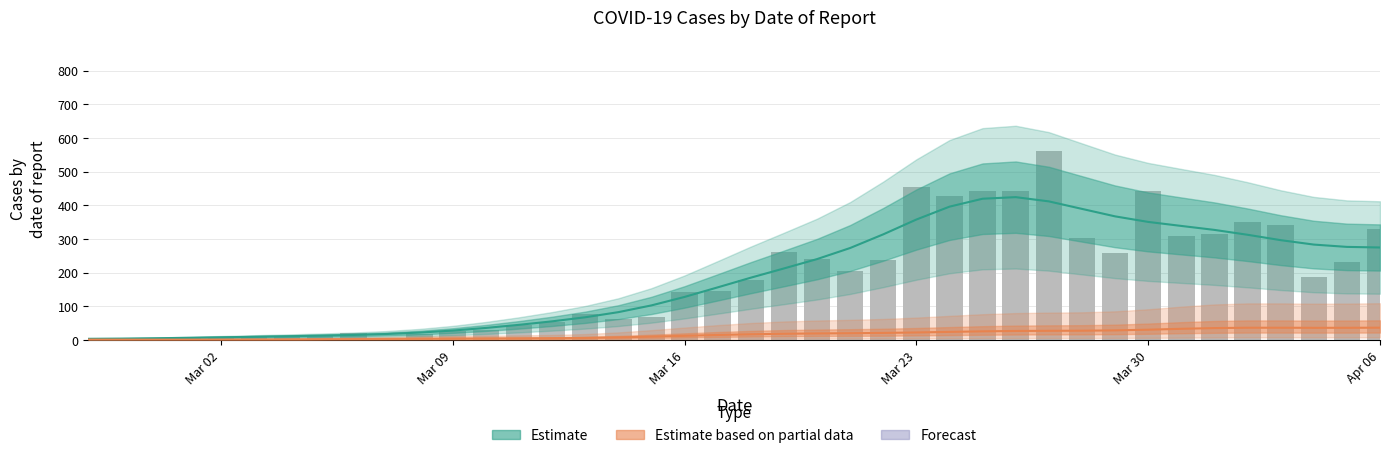

The chart shows a value of 258 at 2020-03-29. True or false?

True